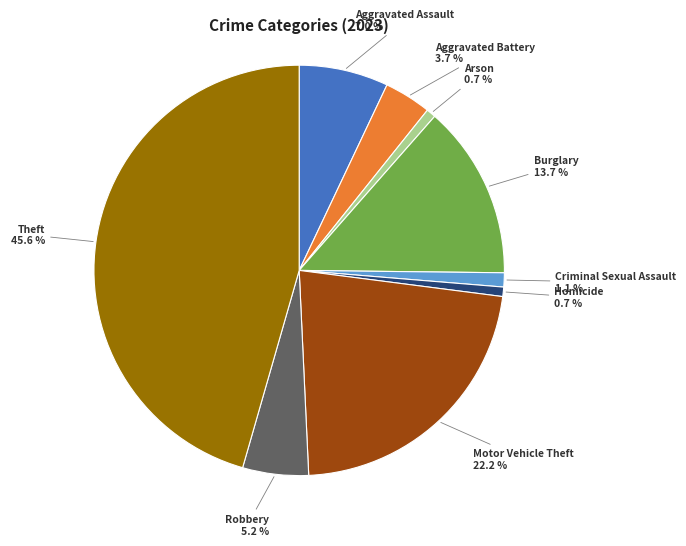

To the nearest percent, what is the average slice percentage?

11%